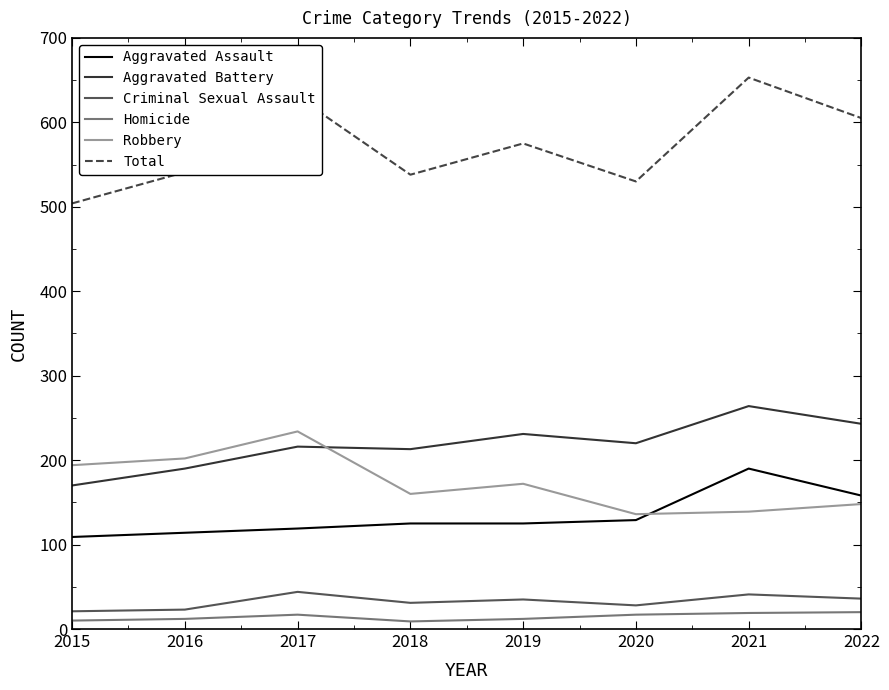

How many intersections are there between Robbery and Aggravated Assault?

1